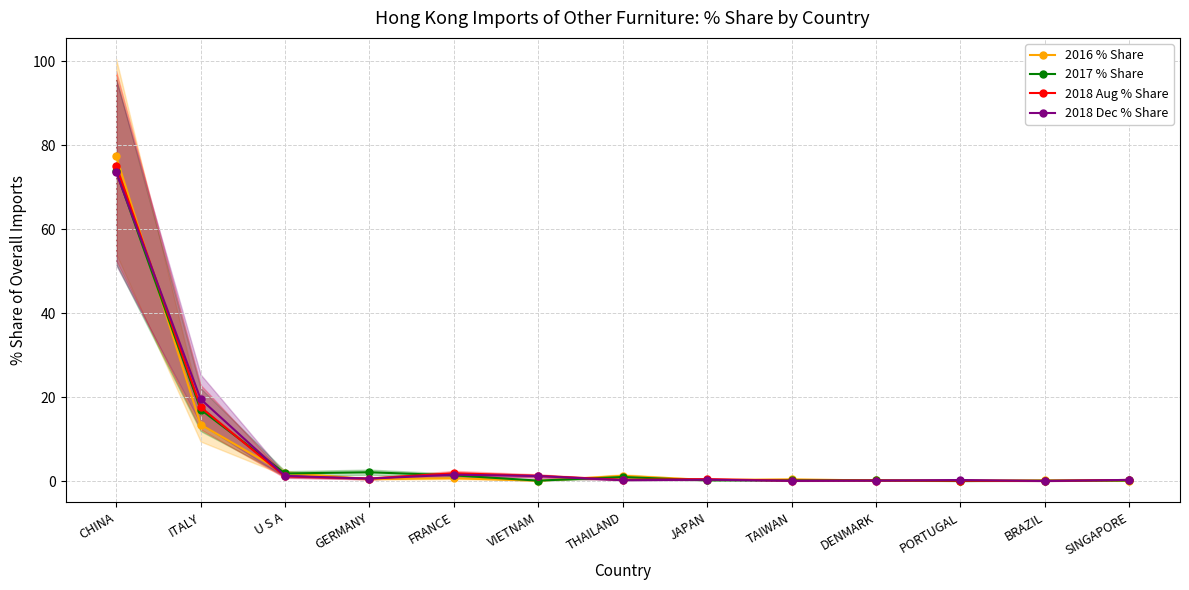

Between ITALY and VIETNAM, which is larger?

ITALY